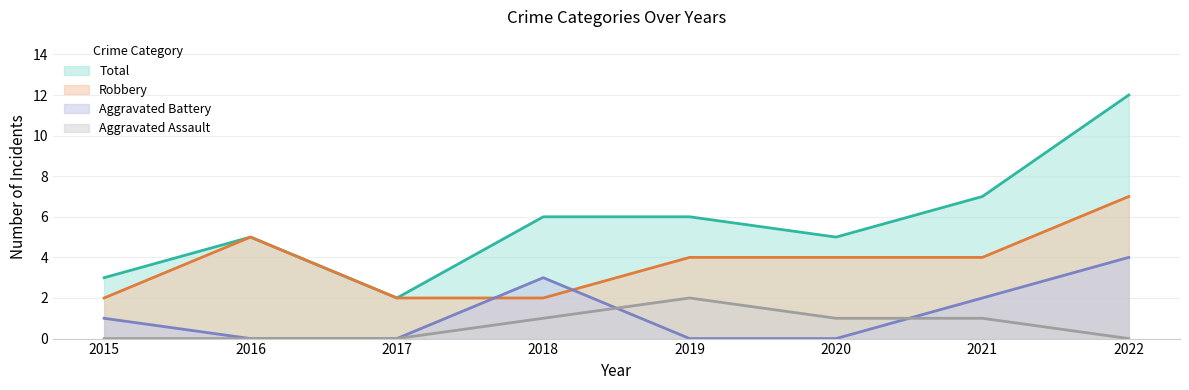

What is the highest value of the Aggravated Battery series?

4